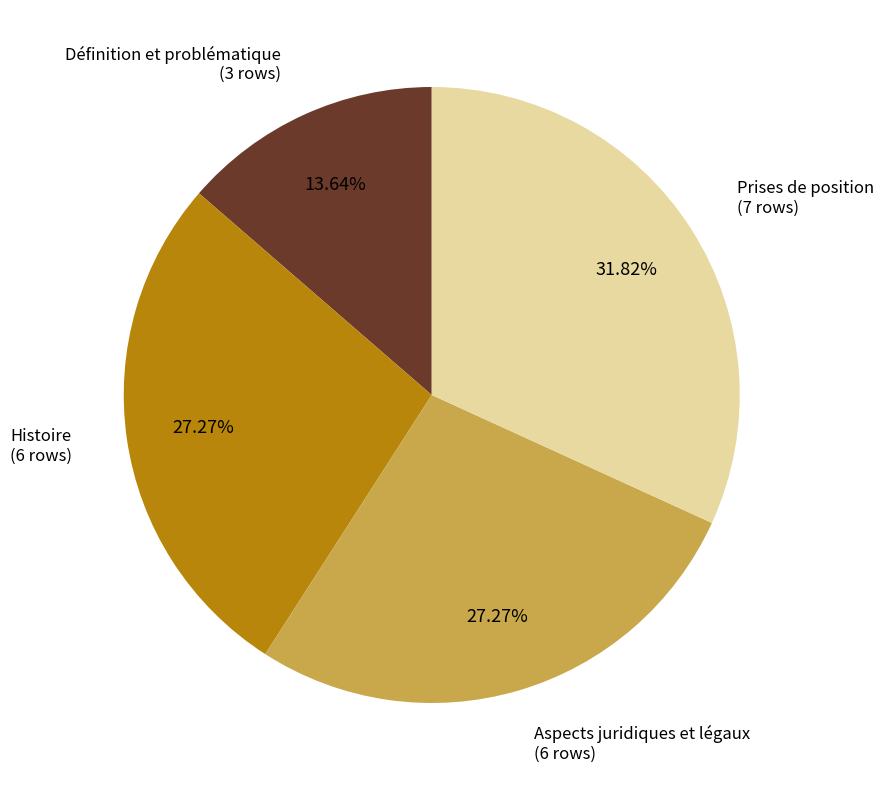

How many segments does this pie chart have?

4